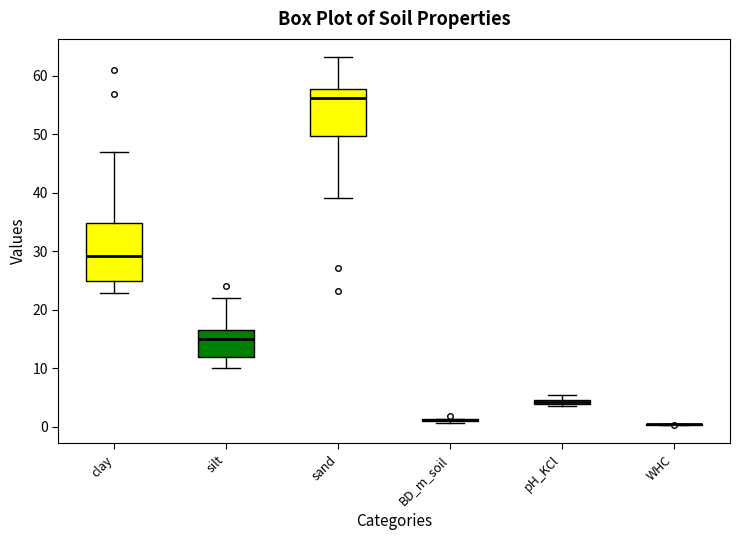

Comparing the boxes themselves (not the whiskers), which one is the tallest?

clay